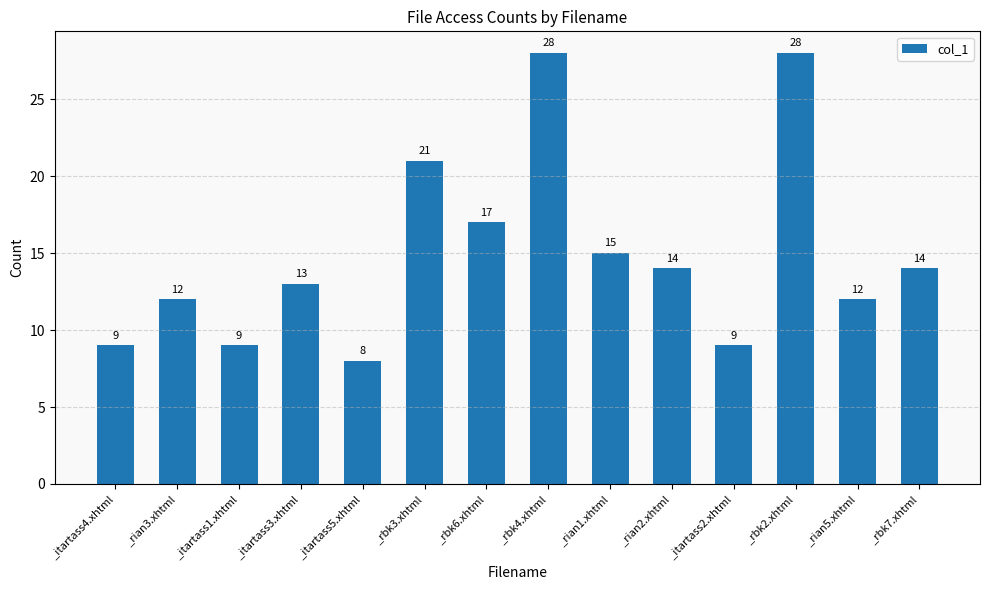

What is the minimum value shown in the chart?

8